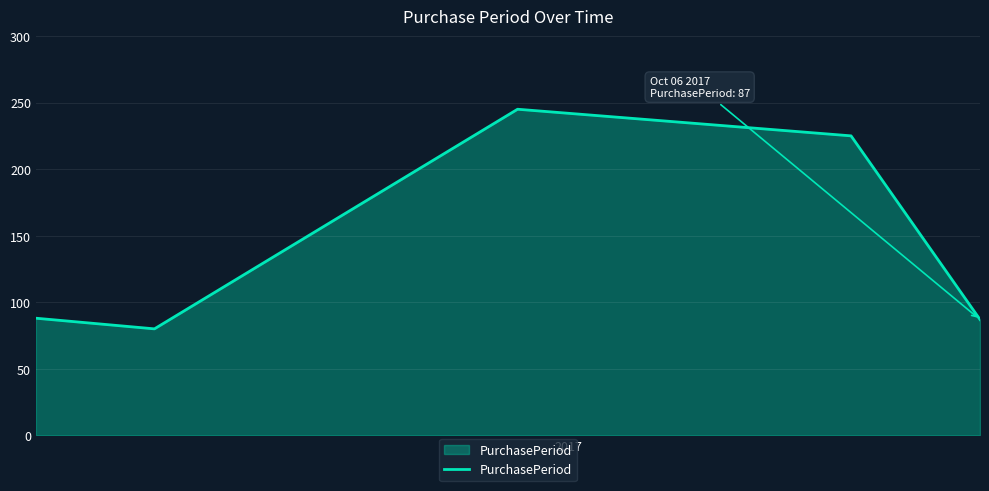

How many interior local valleys (lower than both neighbors) does the data have?

1